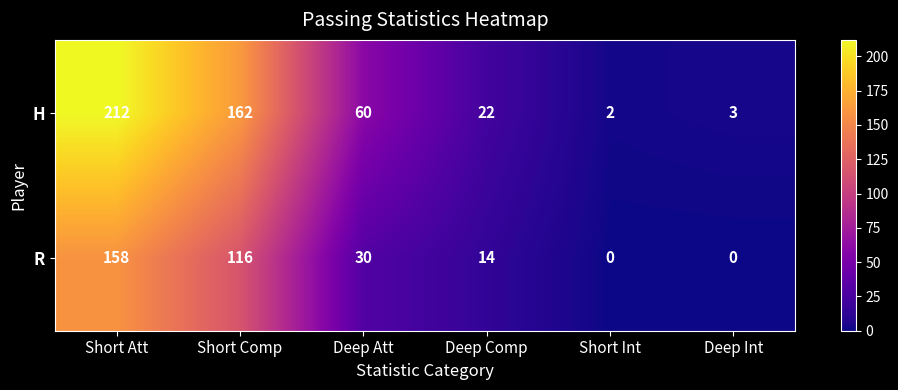

What is the spread (max minus min) of values at Short Att?

54